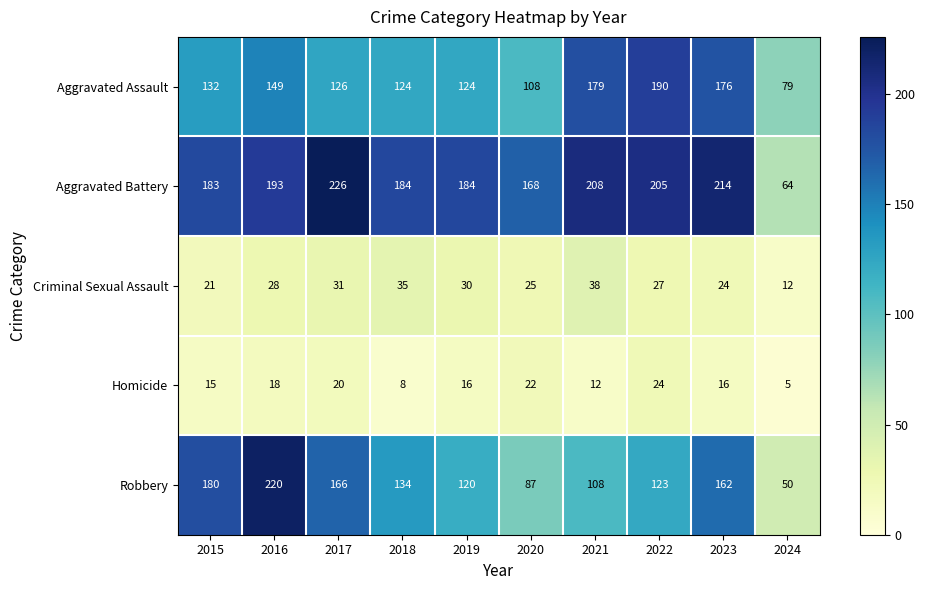

At 2015, list the series in order from largest to smallest.

Aggravated Battery, Robbery, Aggravated Assault, Criminal Sexual Assault, Homicide